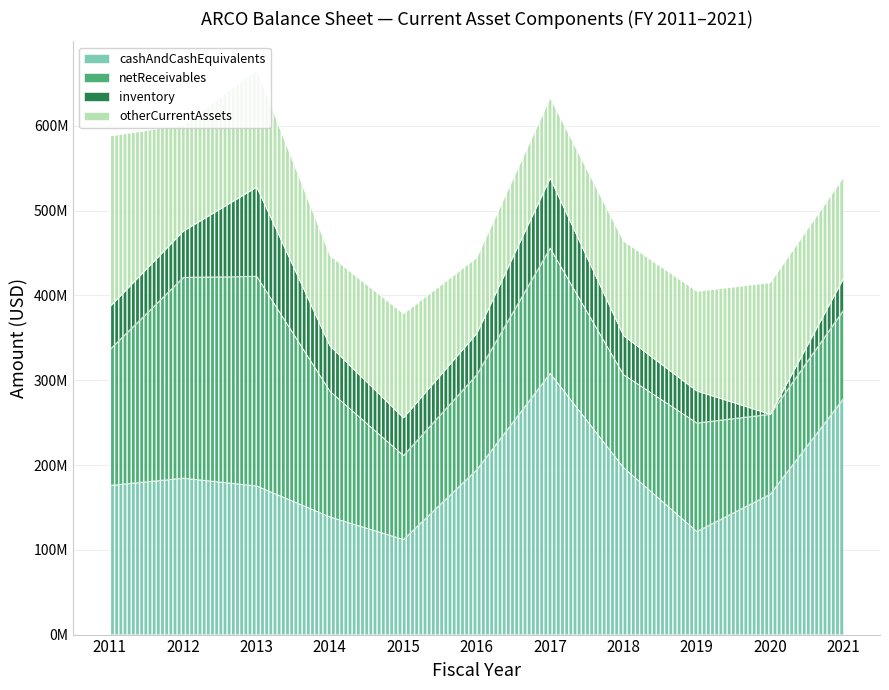

True or false: inventory and netReceivables cross at least once.

False